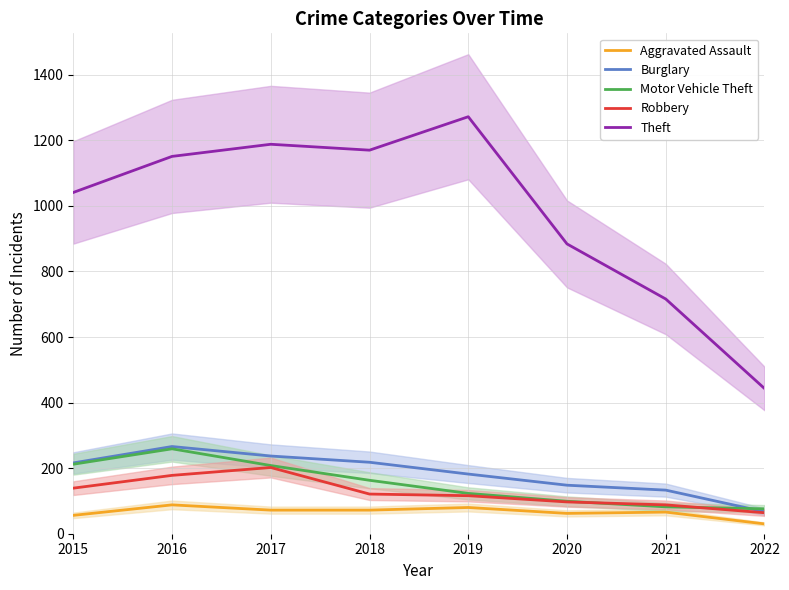

Where is Theft nearest to the value 857?

2020